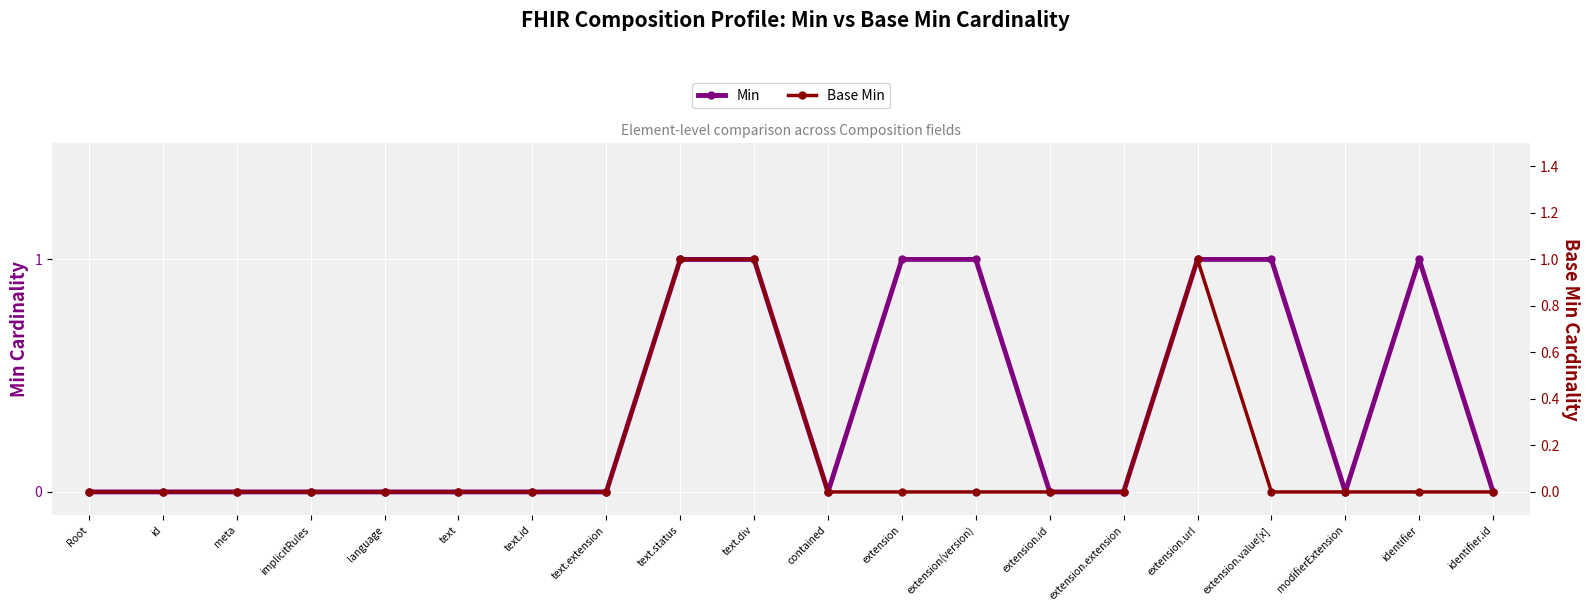

The value of Base Min at text.extension is 0. True or false?

False